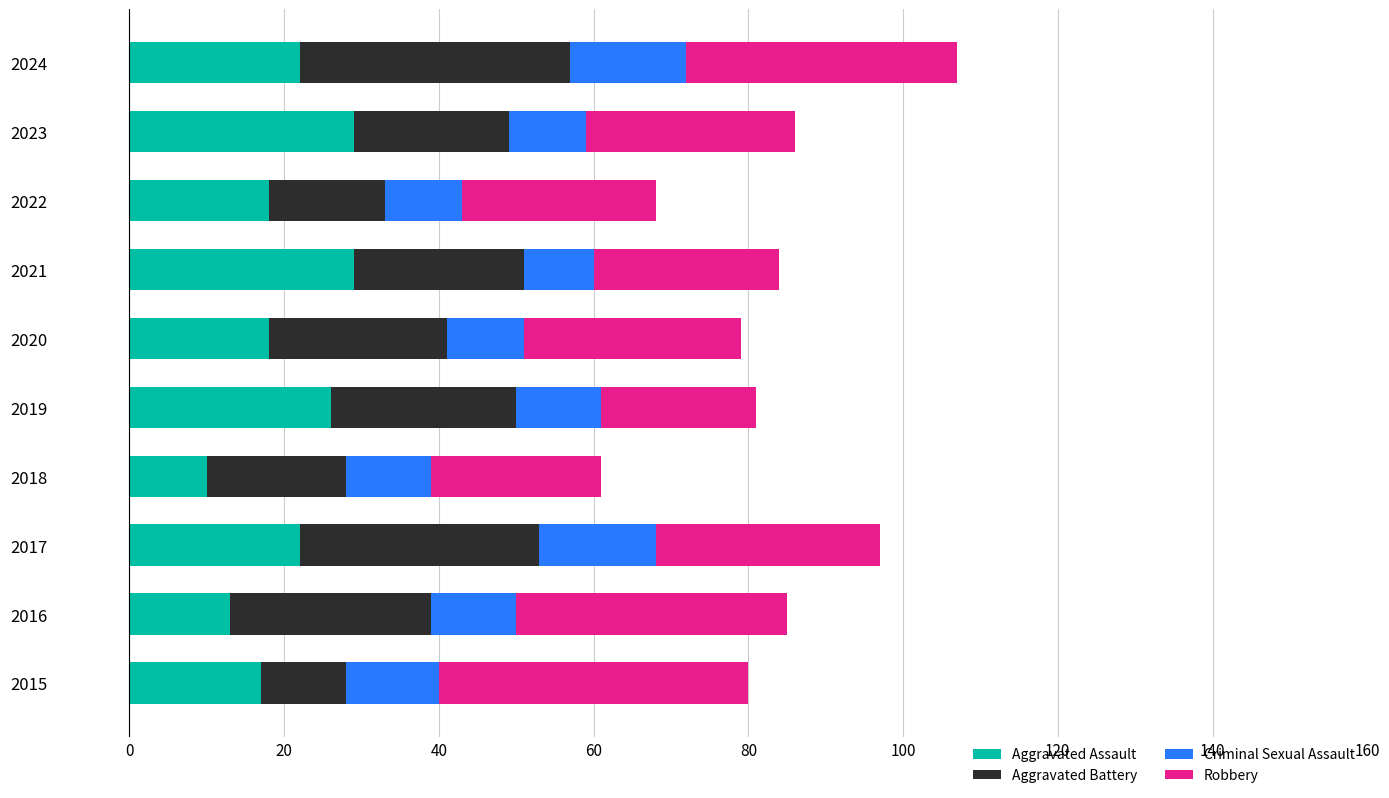

The Aggravated Assault series shows 18 at 2022. True or false?

True